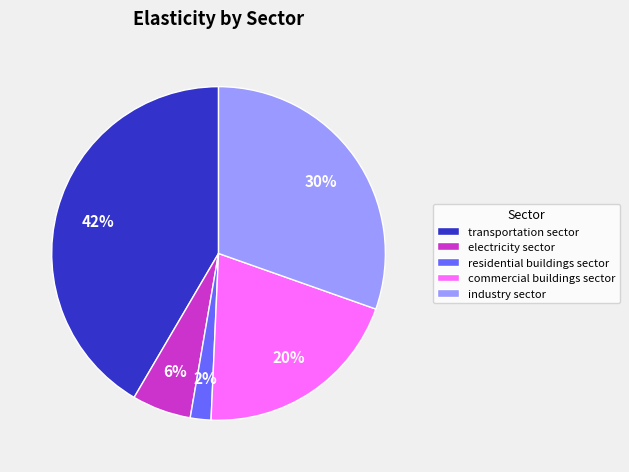

What is the largest slice in the pie chart?

transportation sector